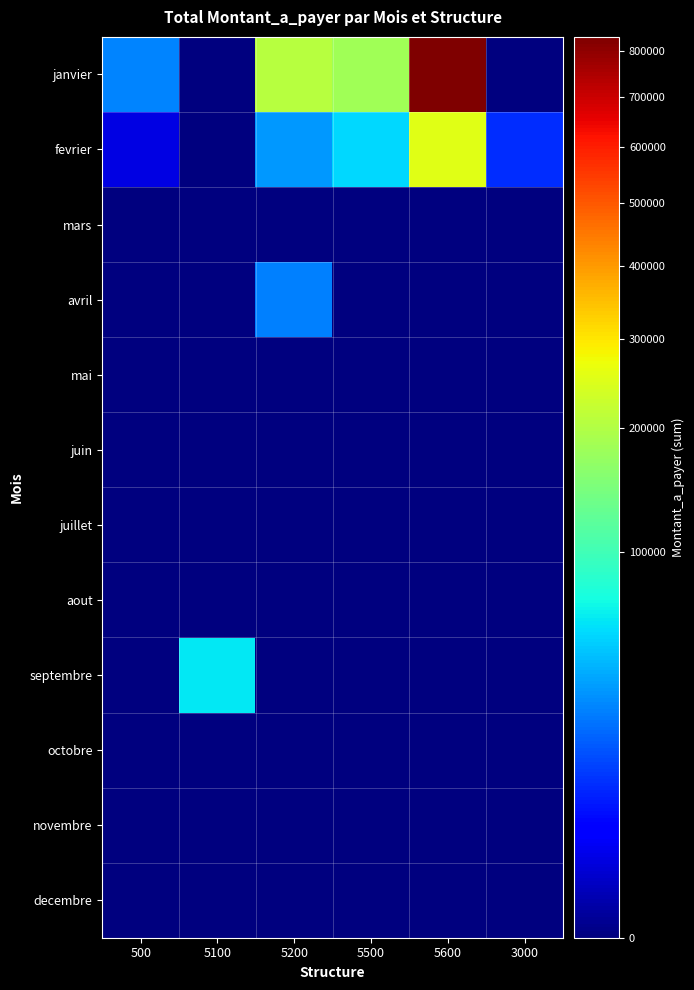

Which series has the largest total across all categories?

janvier